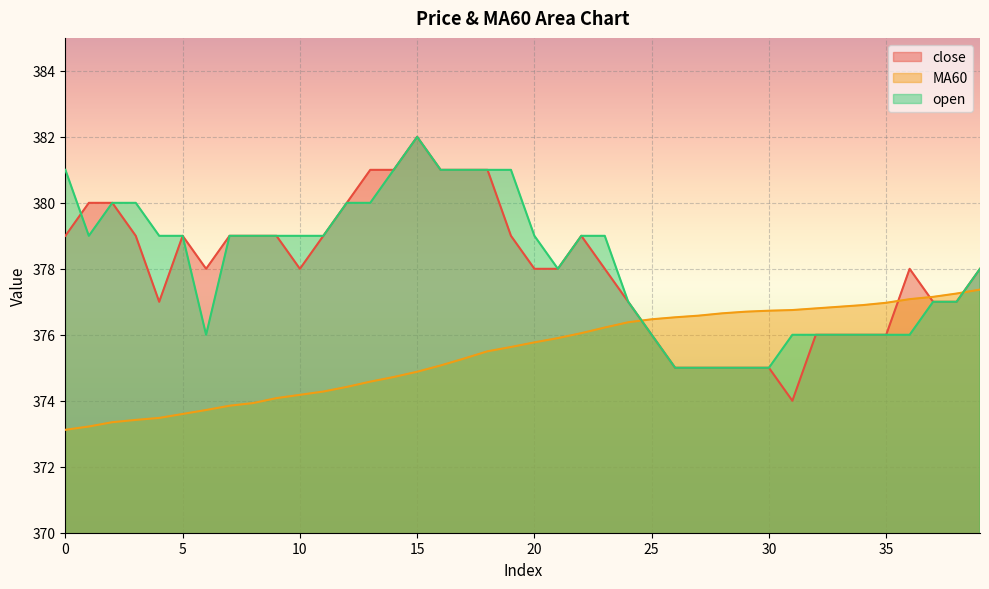

How many interior local peaks does the open series have?

1